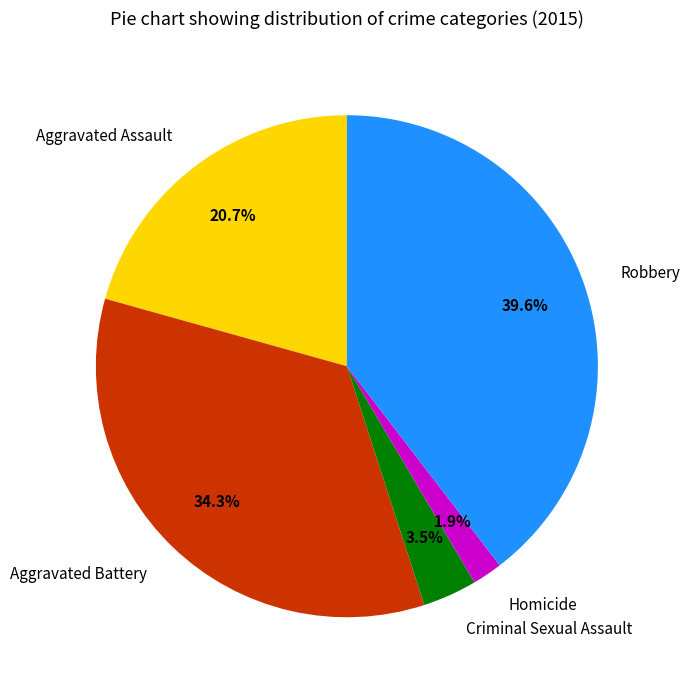

Combined, what portion of the pie is Homicide and Aggravated Assault?

22.6%